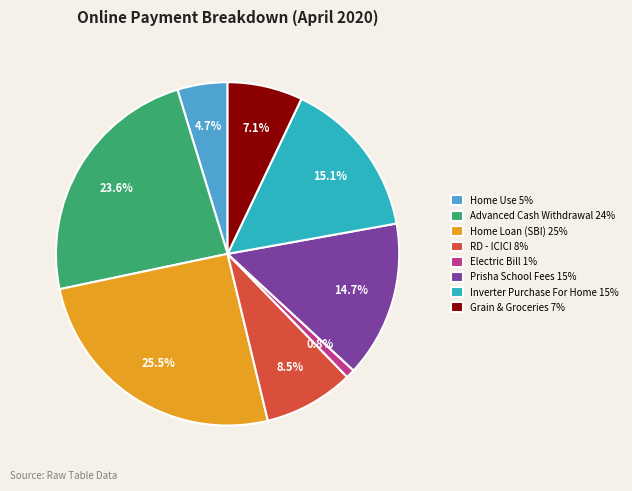

What is the smallest slice in the pie chart?

Electric Bill